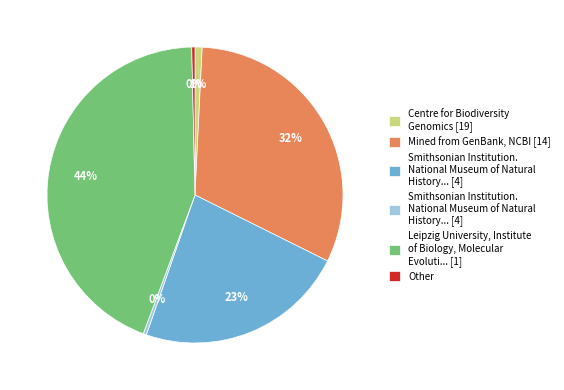

To the nearest percent, what is the difference between the largest and smallest slice percentages?

44%